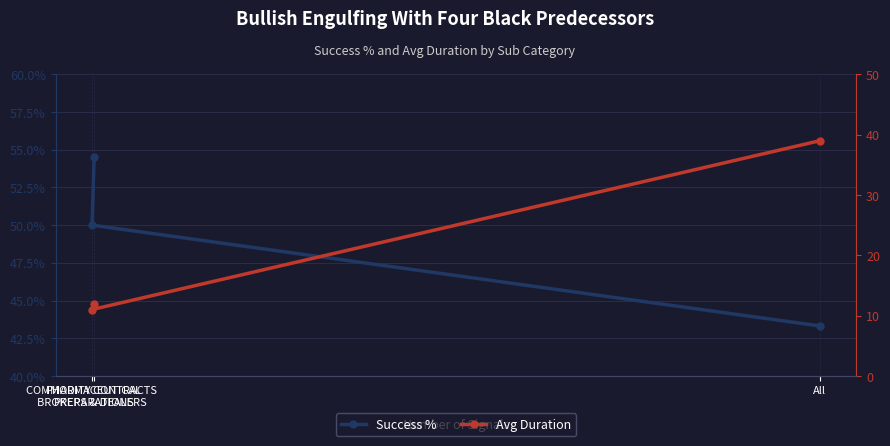

Reading right to left, transcribe all the data shown in this chart.

Success %: All=0.4	COMMODITY CONTRACTS
BROKERS & DEALERS=0.5	PHARMACEUTICAL
PREPARATIONS=0.5
Avg Duration: All=39.0	COMMODITY CONTRACTS
BROKERS & DEALERS=11.0	PHARMACEUTICAL
PREPARATIONS=12.0